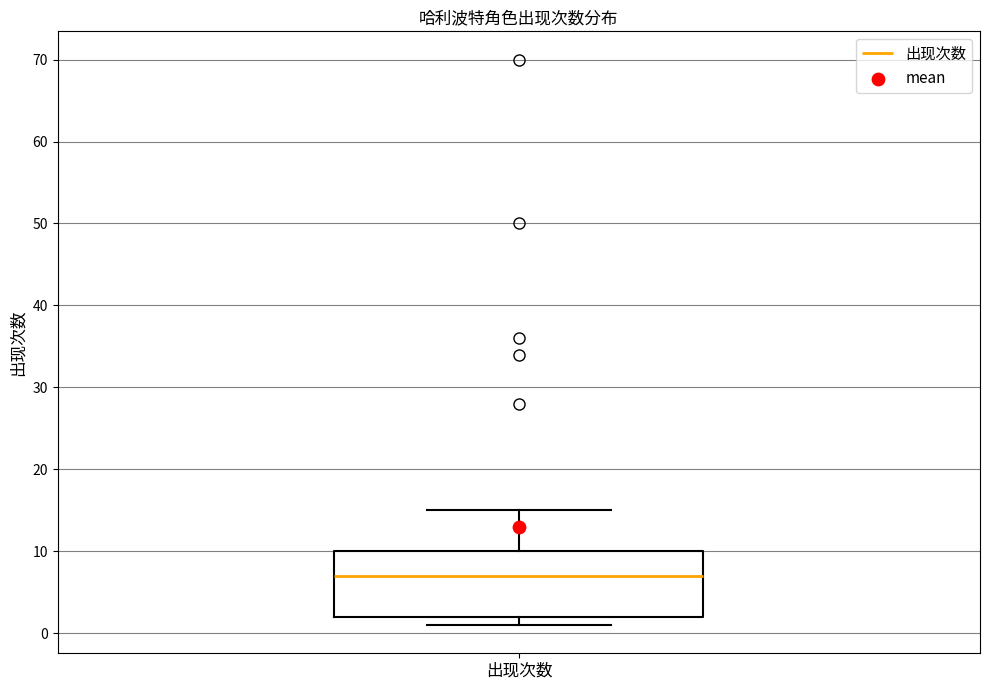

Read this box plot against the y-axis: the position of the median line, the range covered by the box, and the ends of both whiskers. The values are not printed on the chart, so give them approximately, as read against the axis.

median 7, box 2 to 10, whiskers 1 to 15